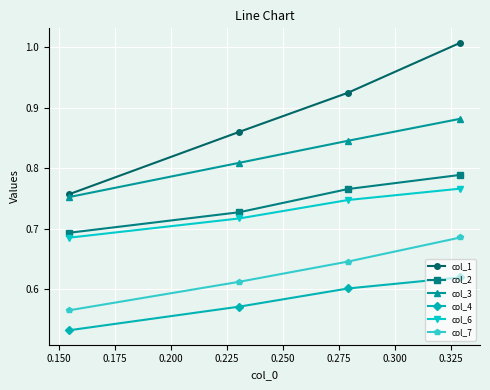

Does the chart display data point markers on the line(s)?

Yes